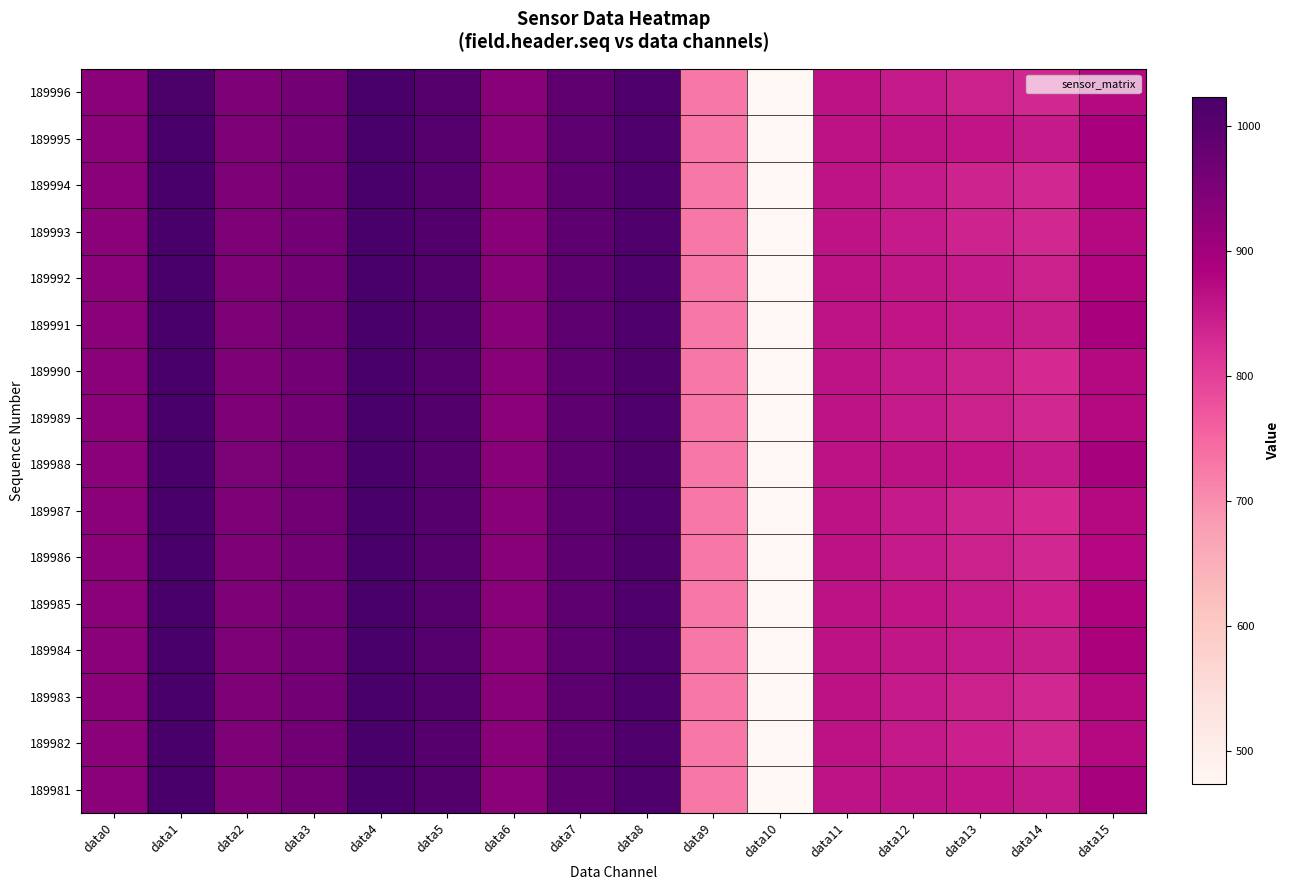

At which category is the sum across all series the highest?

data4